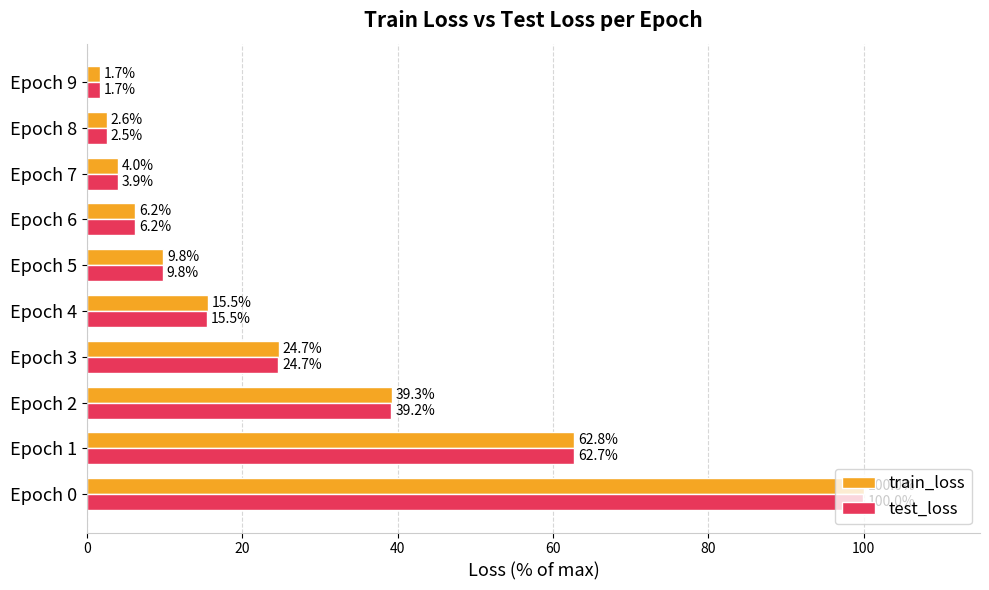

Which category has the lowest value across all series?

Epoch 9